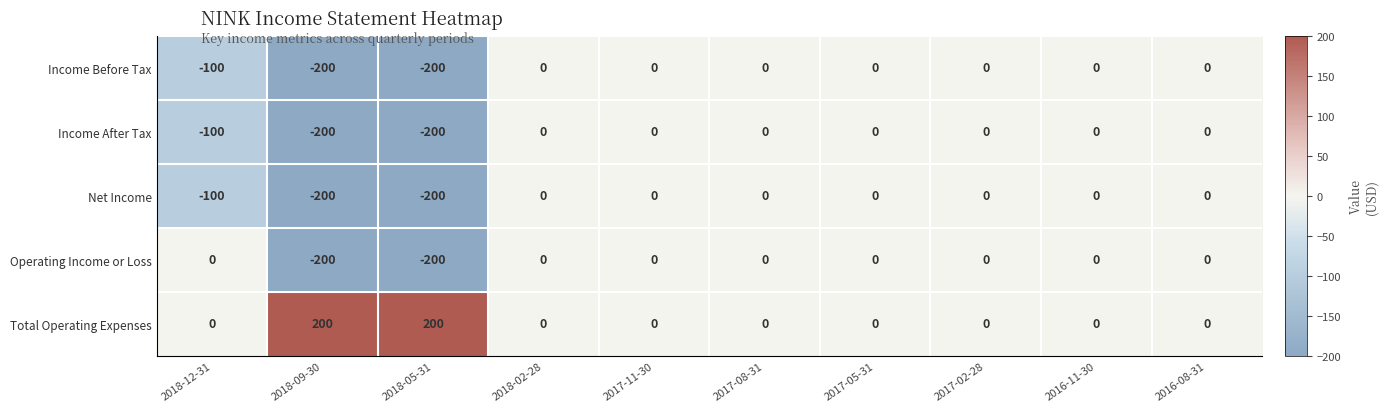

True or false: Operating Income or Loss has a value of 0 at 2018-02-28.

True